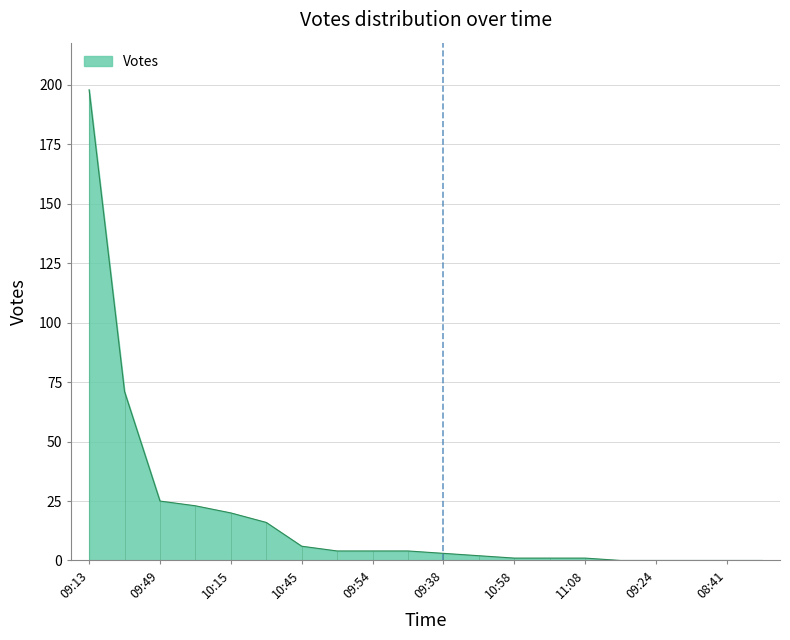

How many series are shown in this chart?

1